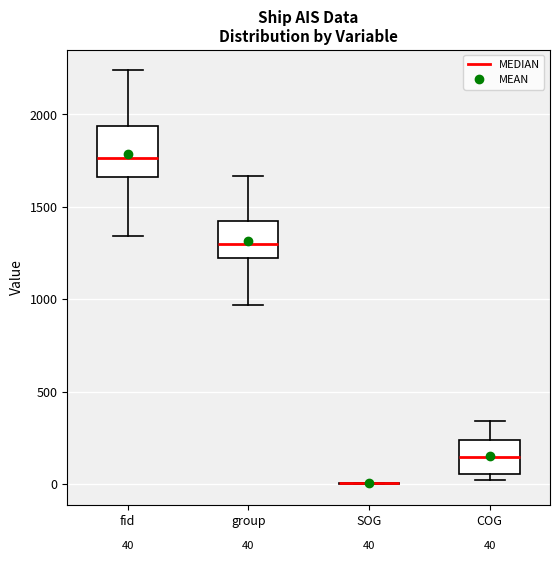

Comparing the boxes themselves (not the whiskers), which one is the tallest?

fid